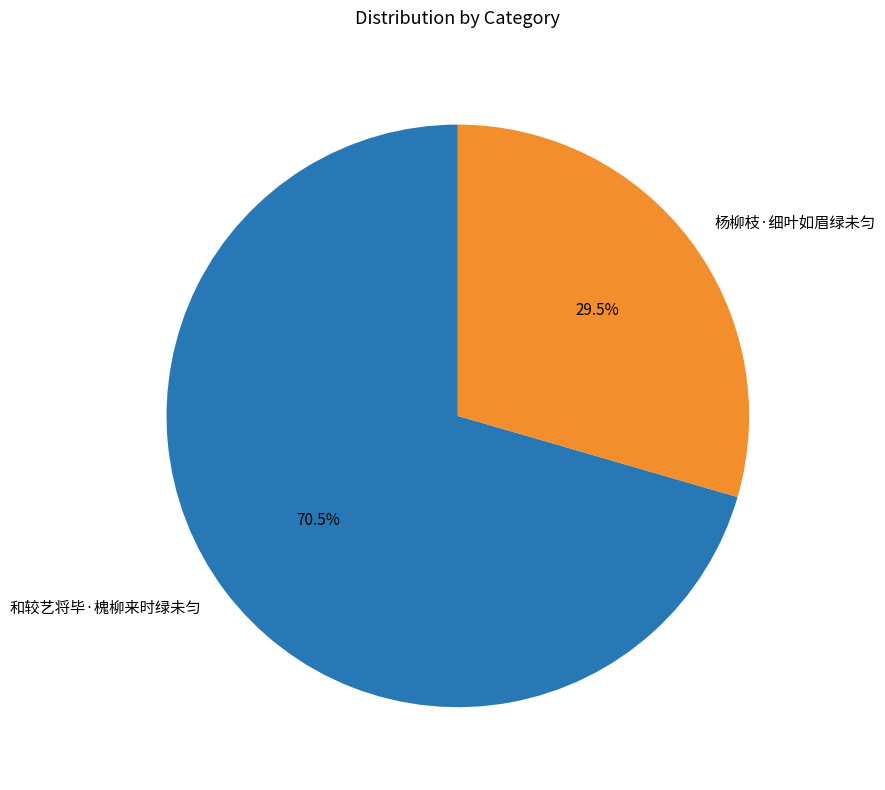

To the nearest percent, what is the average slice percentage?

50%